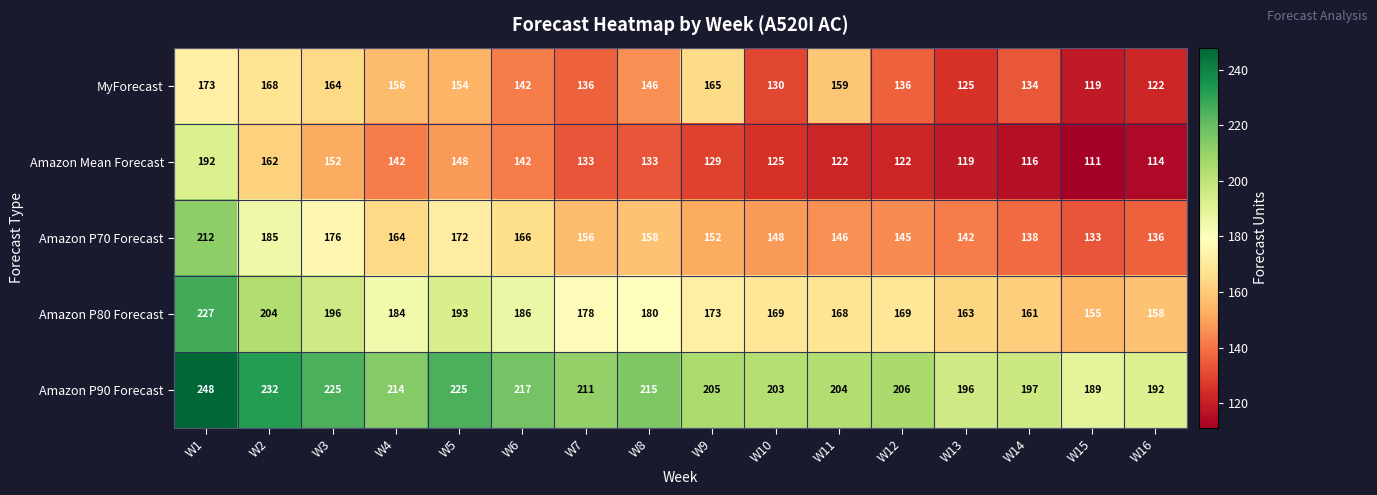

Rank the series at W14 from highest to lowest value.

Amazon P90 Forecast, Amazon P80 Forecast, Amazon P70 Forecast, MyForecast, Amazon Mean Forecast